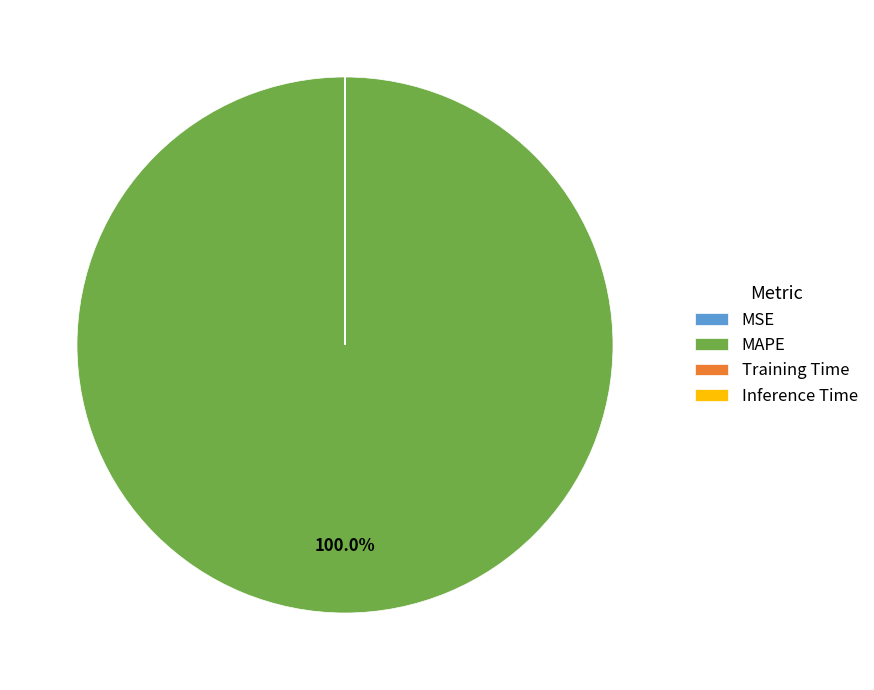

Which slice is the largest?

MAPE